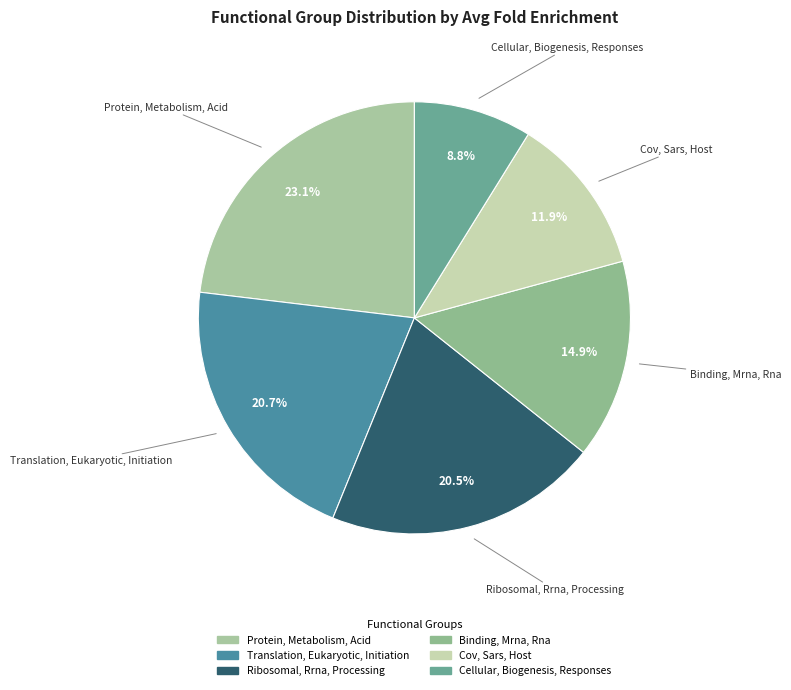

What is the ratio of the value at Protein, Metabolism, Acid to the value at Ribosomal, Rrna, Processing?

1.1